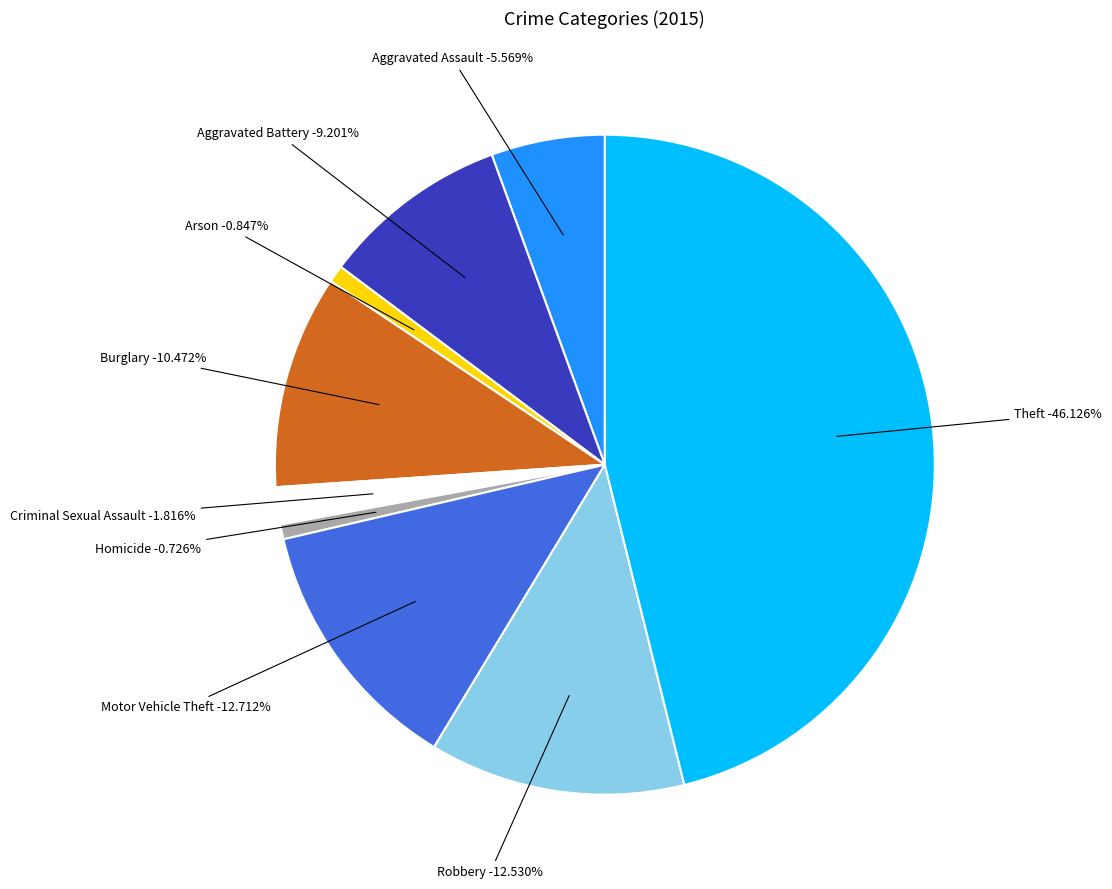

What percentage is the Homicide slice, to the nearest percent?

1%